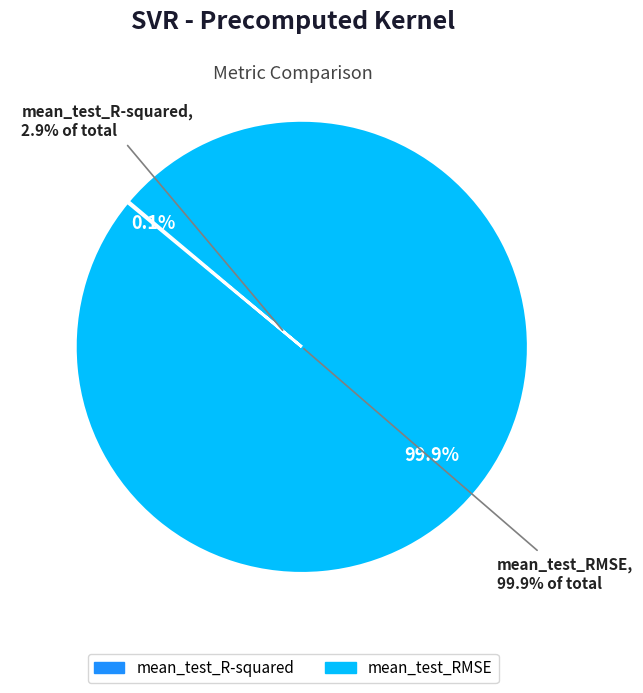

Which has a higher value, mean_test_RMSE or mean_test_R-squared?

mean_test_RMSE